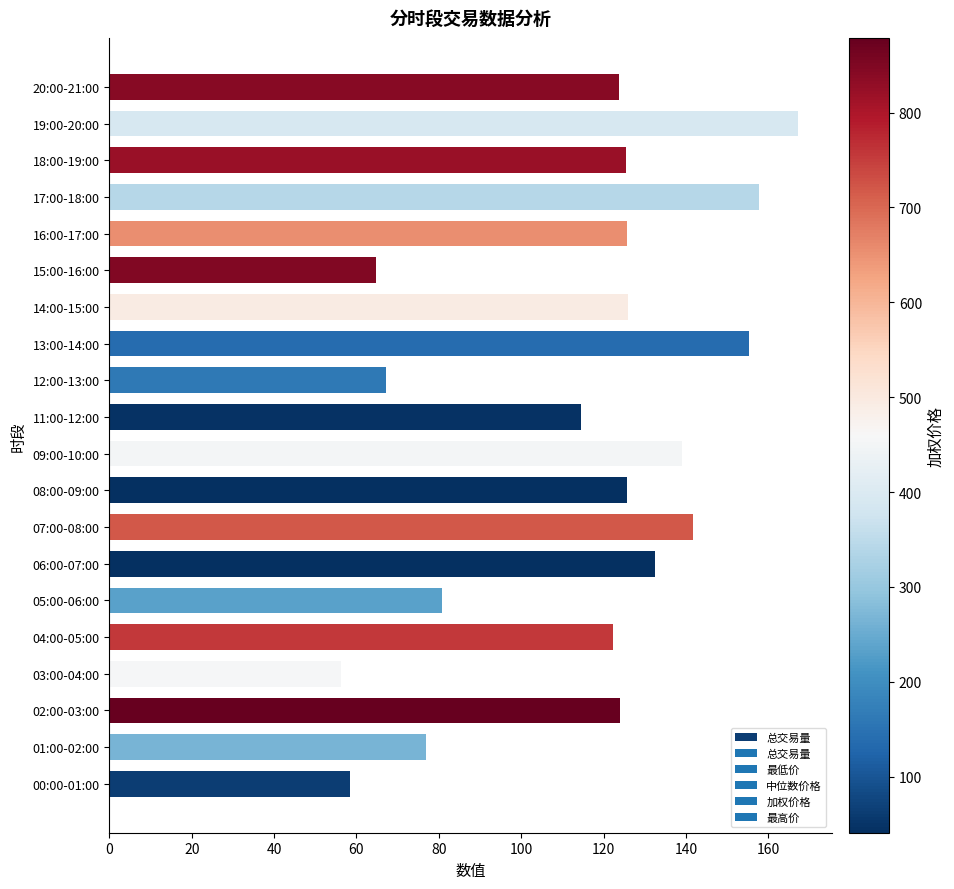

The chart shows a value of 94.2 at 00:00-01:00. True or false?

False